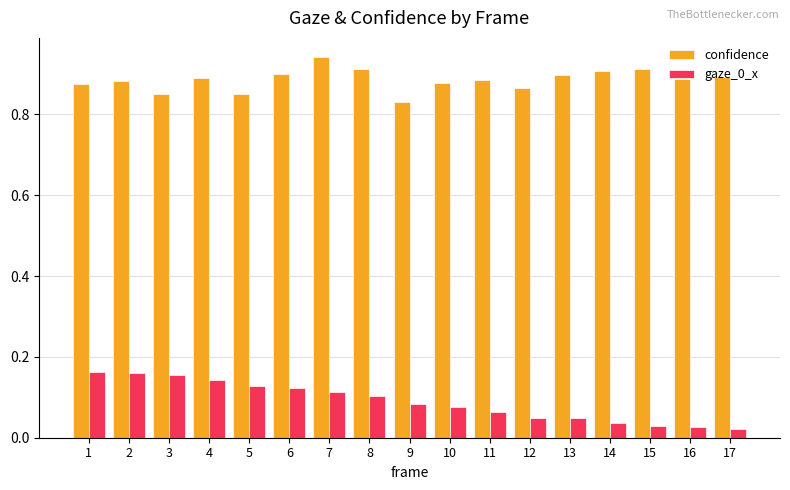

At how many categories does at least one series exceed 0?

17